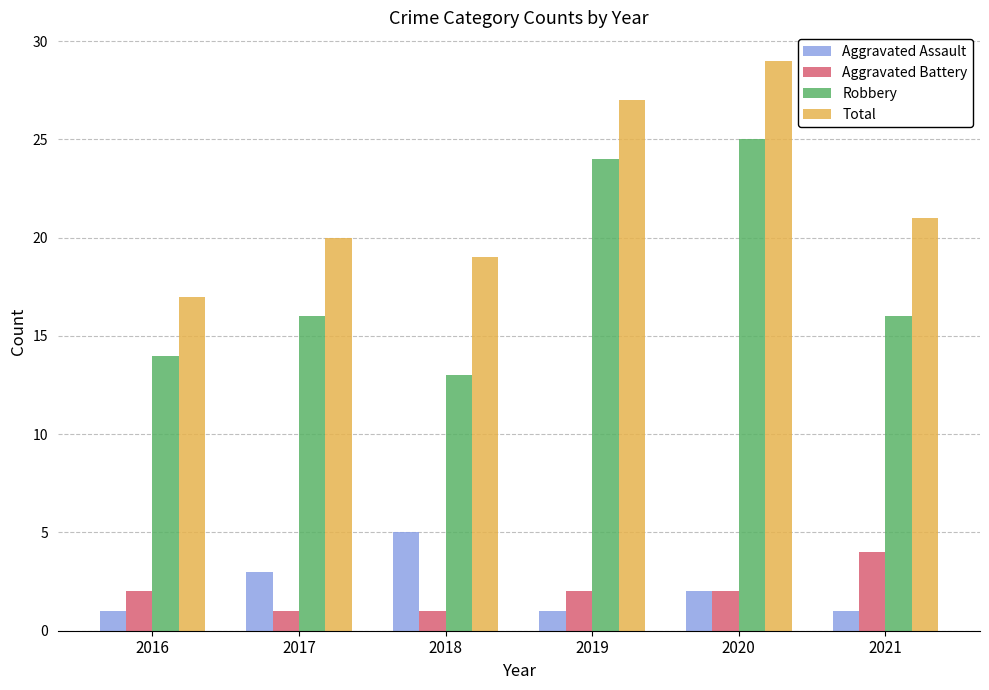

What is the sum of the Robbery values at 2018 and 2016?

27